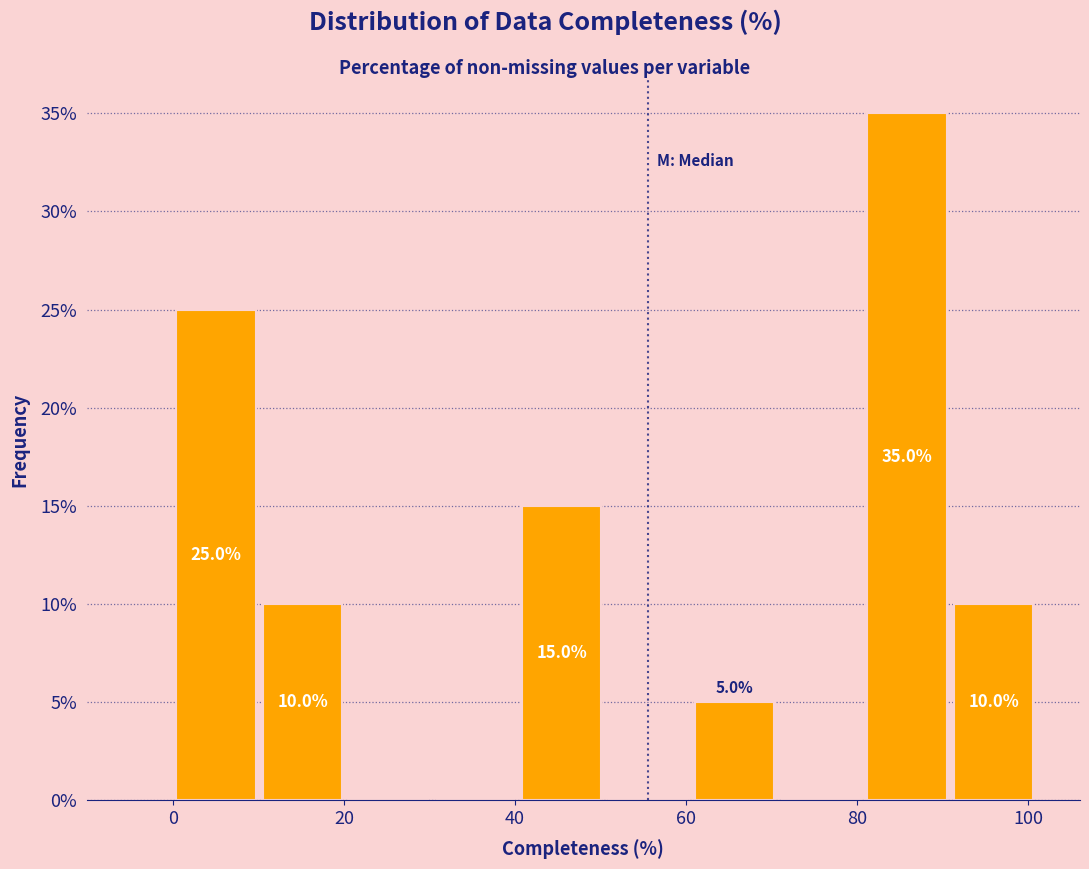

Over which range of the x-axis is the bar tallest?

80 to 90